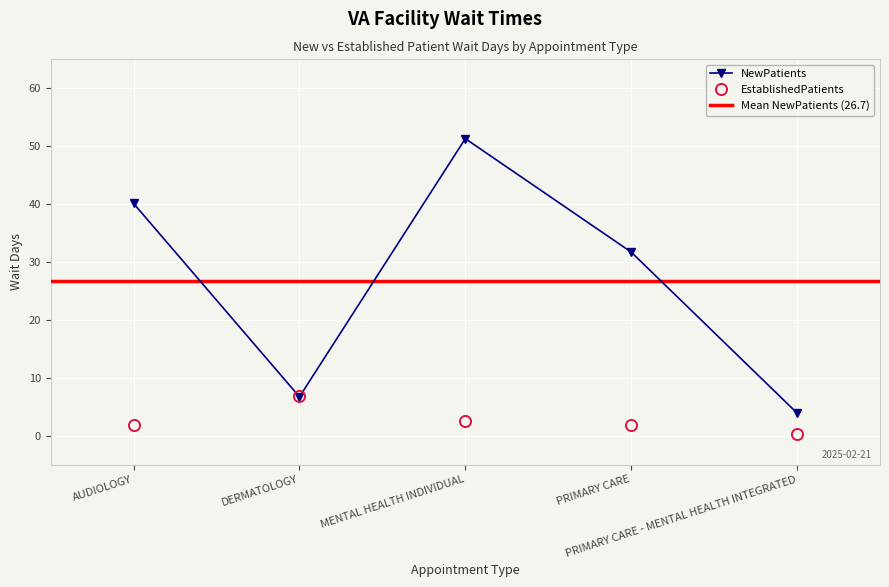

What is the label of the 1st point from the right?

PRIMARY CARE - MENTAL HEALTH INTEGRATED